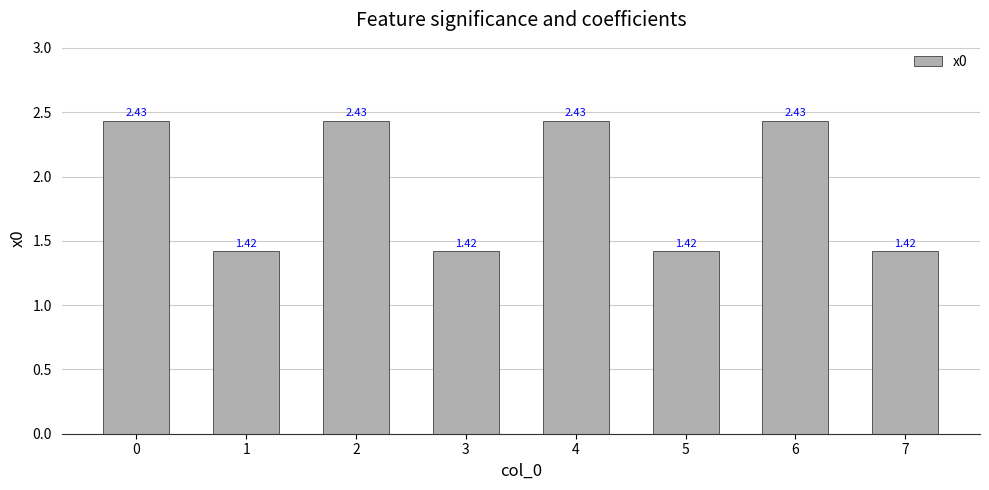

What is the sum of the values at 2 and 3?

3.9